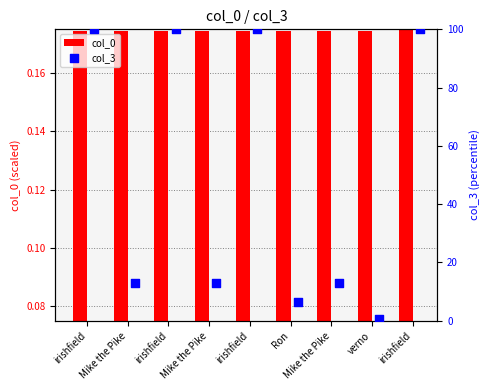

Which series contains the lowest Y value?

col_0